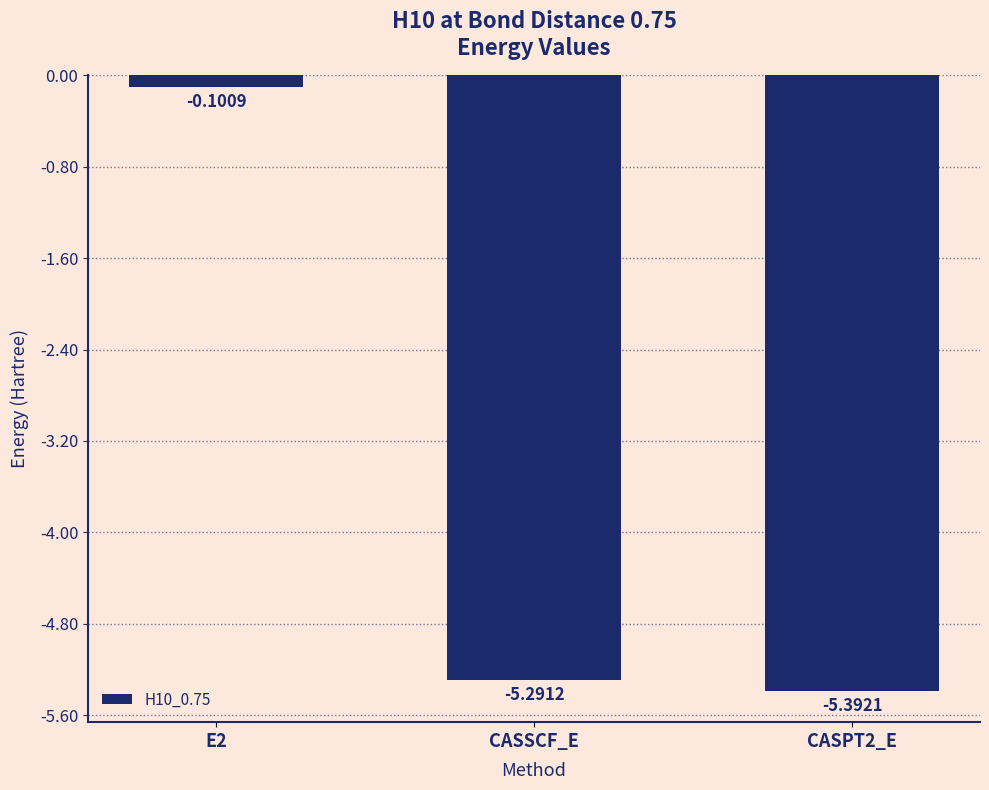

What is the value of the 3rd bar from the left?

-5.4